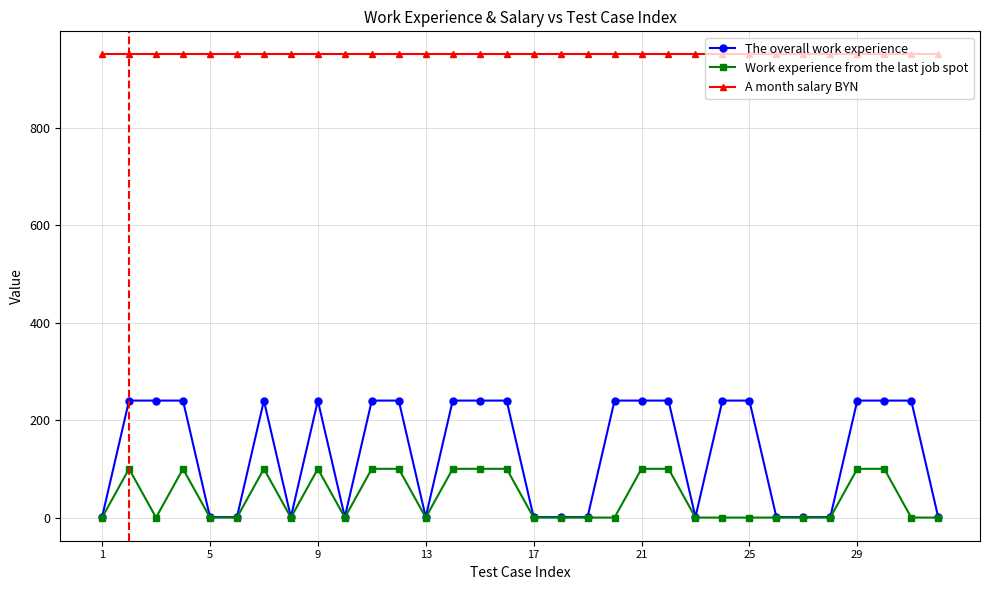

True or false: The overall work experience and Work experience from the last job spot intersect in this chart.

False